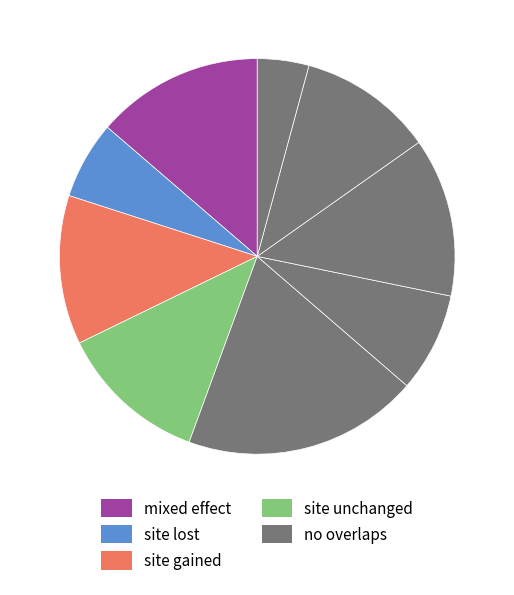

How many slices are in this pie chart?

9